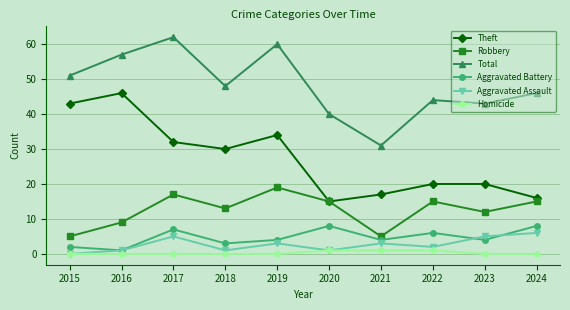

What is the value of the Total point at the 10th from the left?

46